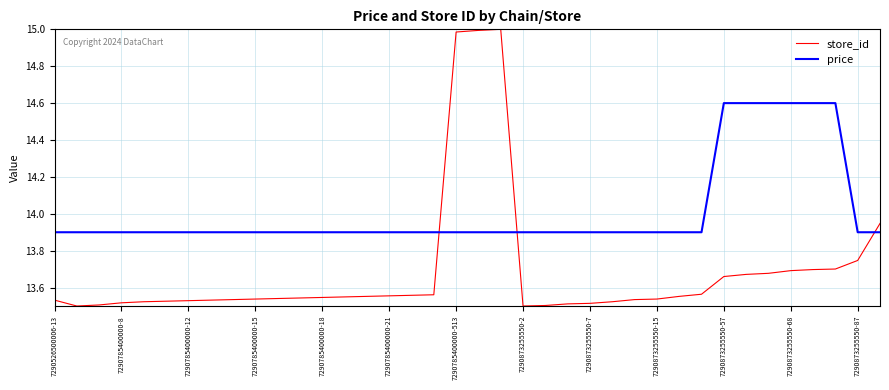

How many intersections are there between store_id and price?

3